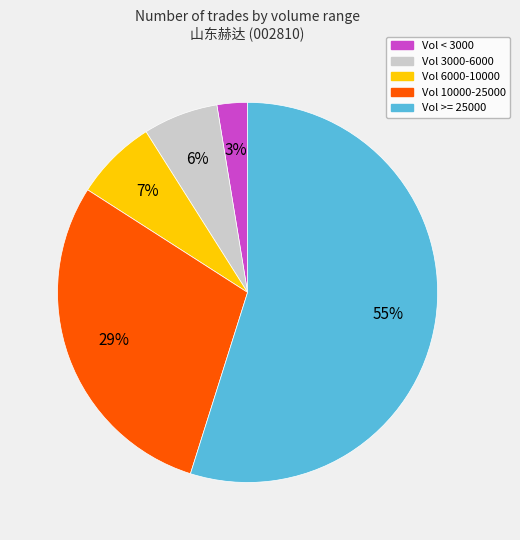

Count the number of slices in the pie.

5